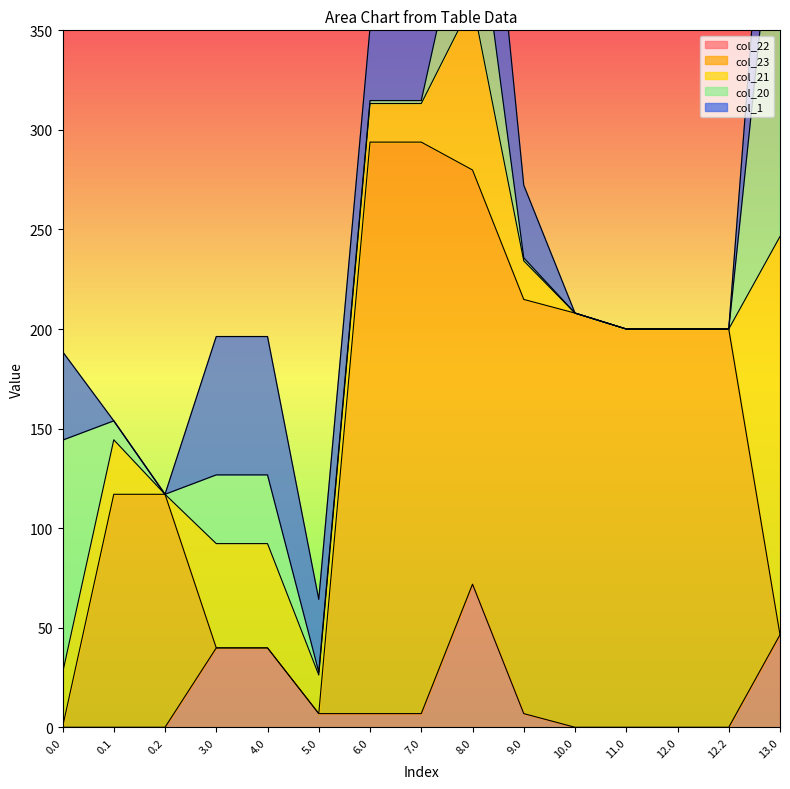

How many series are shown in this chart?

5